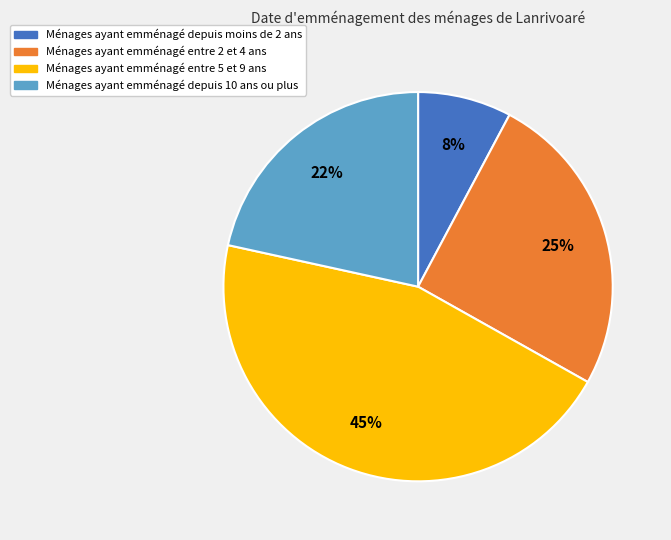

How many segments does this pie chart have?

4